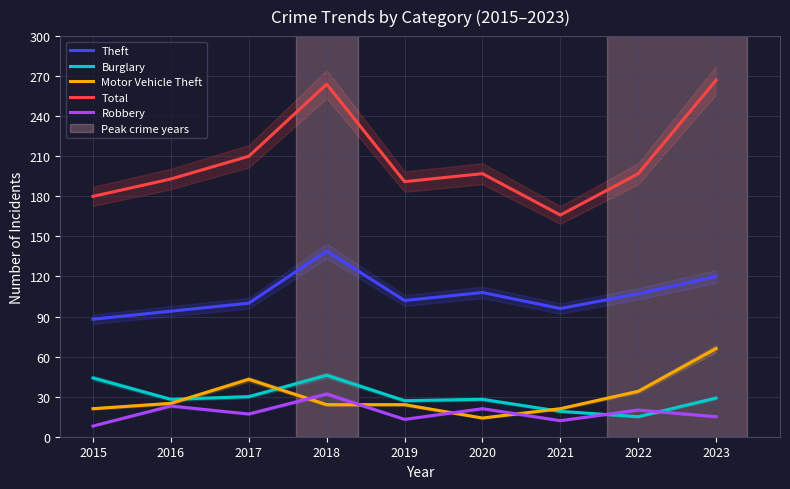

True or false: Burglary has a value of 16 at 2020.

False